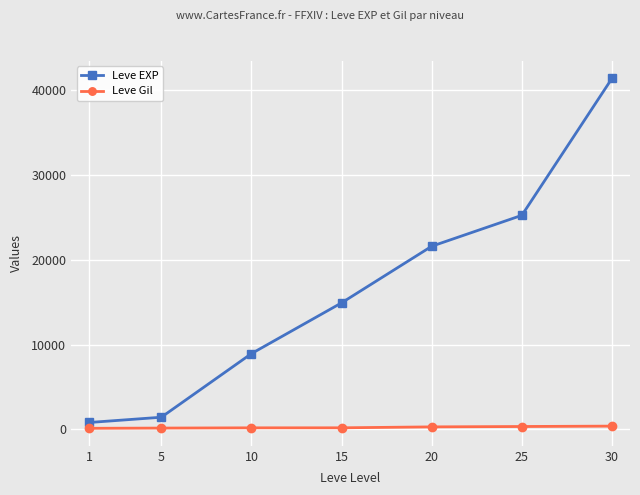

What is the difference between the highest and lowest values at 15?

14748